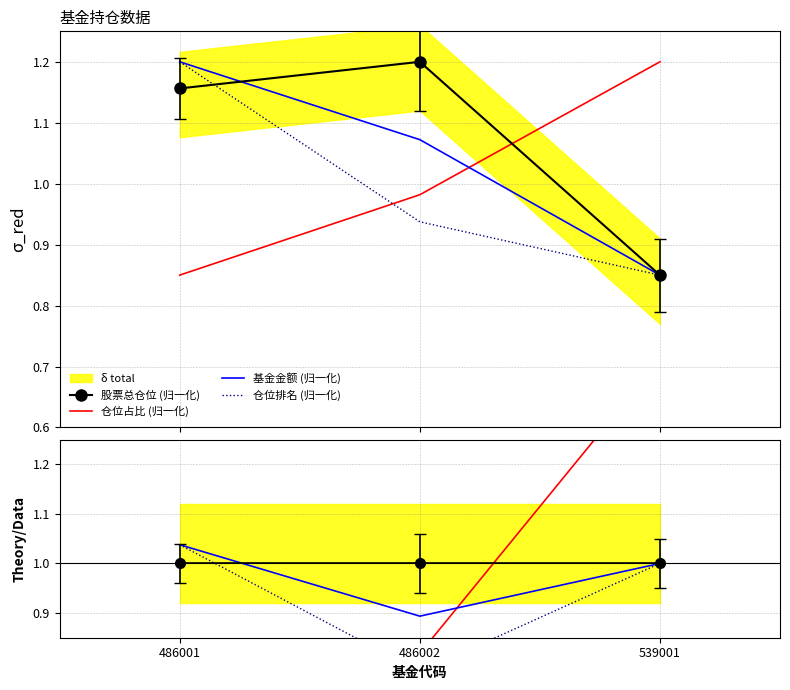

Which label corresponds to the largest value in the chart?

539001